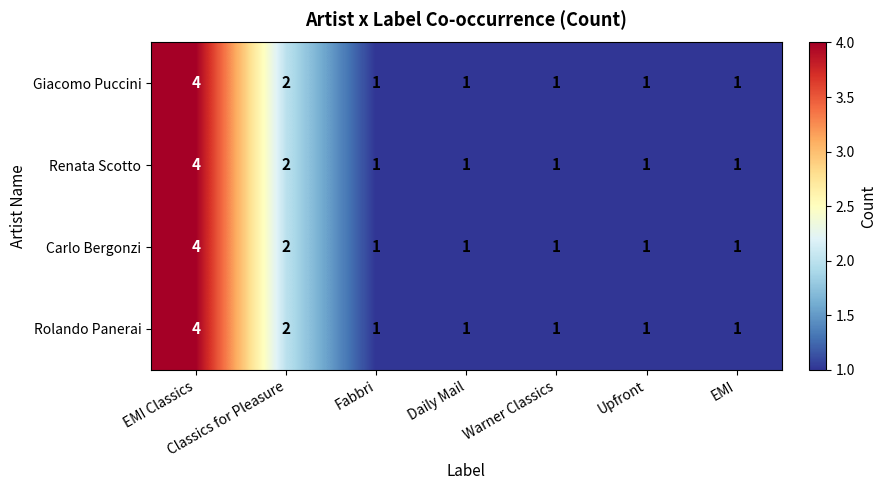

What is the difference between the maximum and minimum values in the Rolando Panerai series?

3